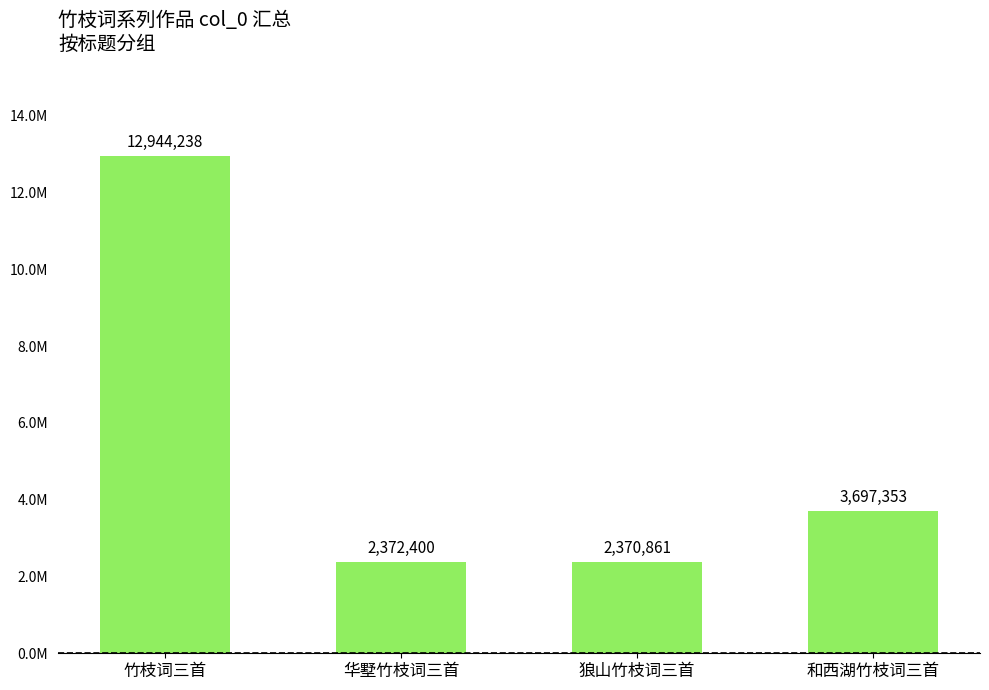

Rank the categories by value from lowest to highest.

狼山竹枝词三首, 华墅竹枝词三首, 和西湖竹枝词三首, 竹枝词三首